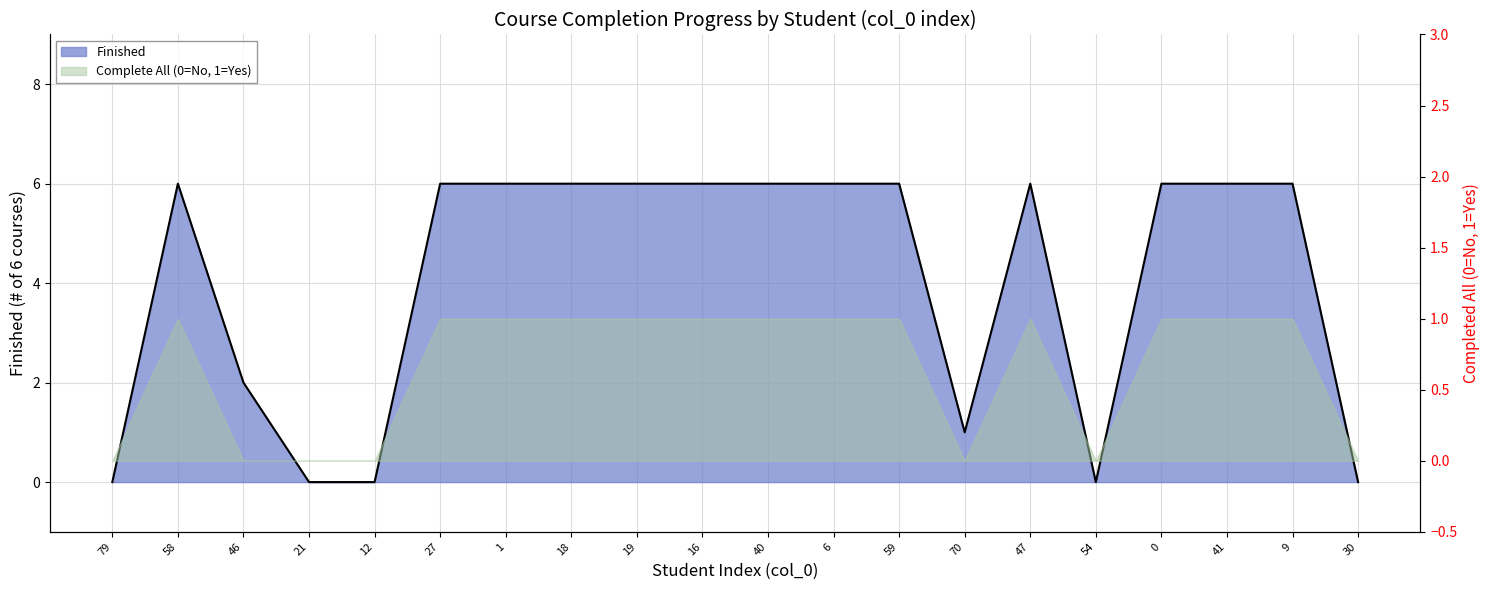

What is the value of the 14th point from the left?

1